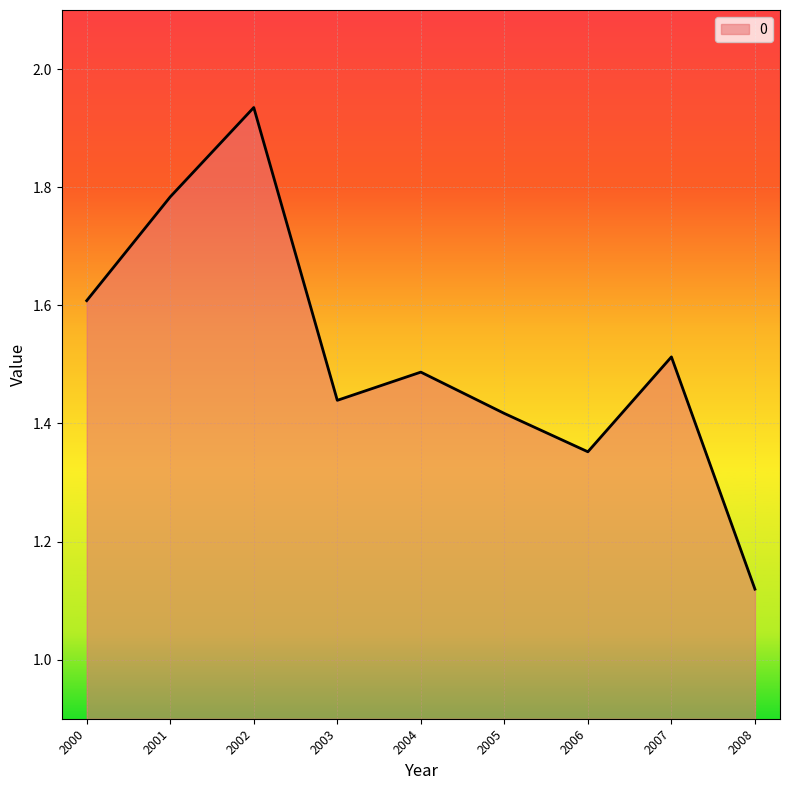

The value at 2005 is 0.3. True or false?

False